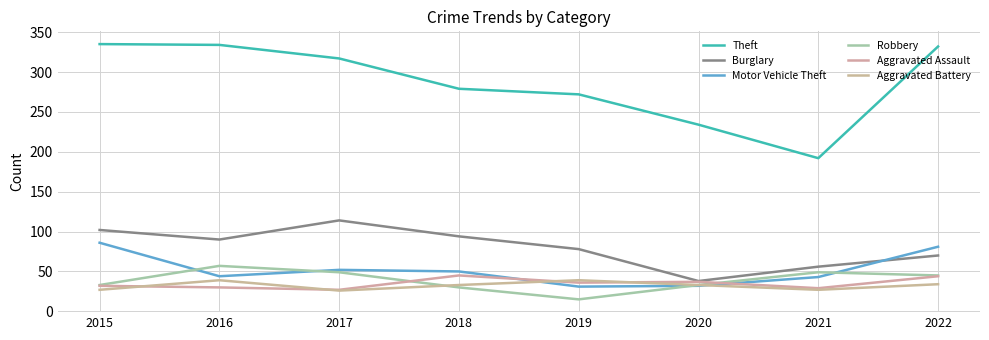

Does the chart display data point markers on the line(s)?

No